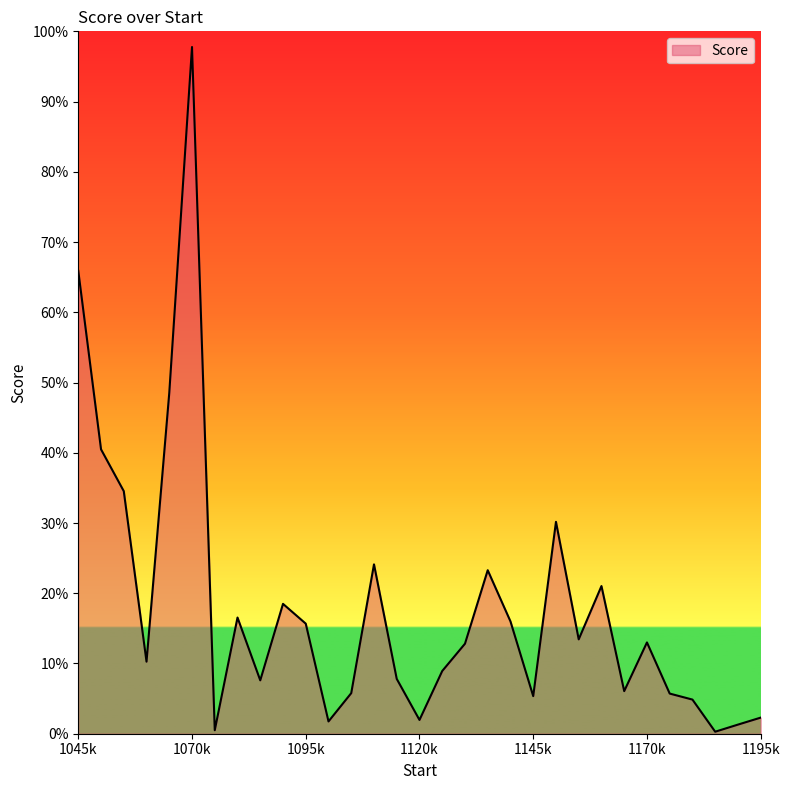

Does the chart have visible grid lines?

No